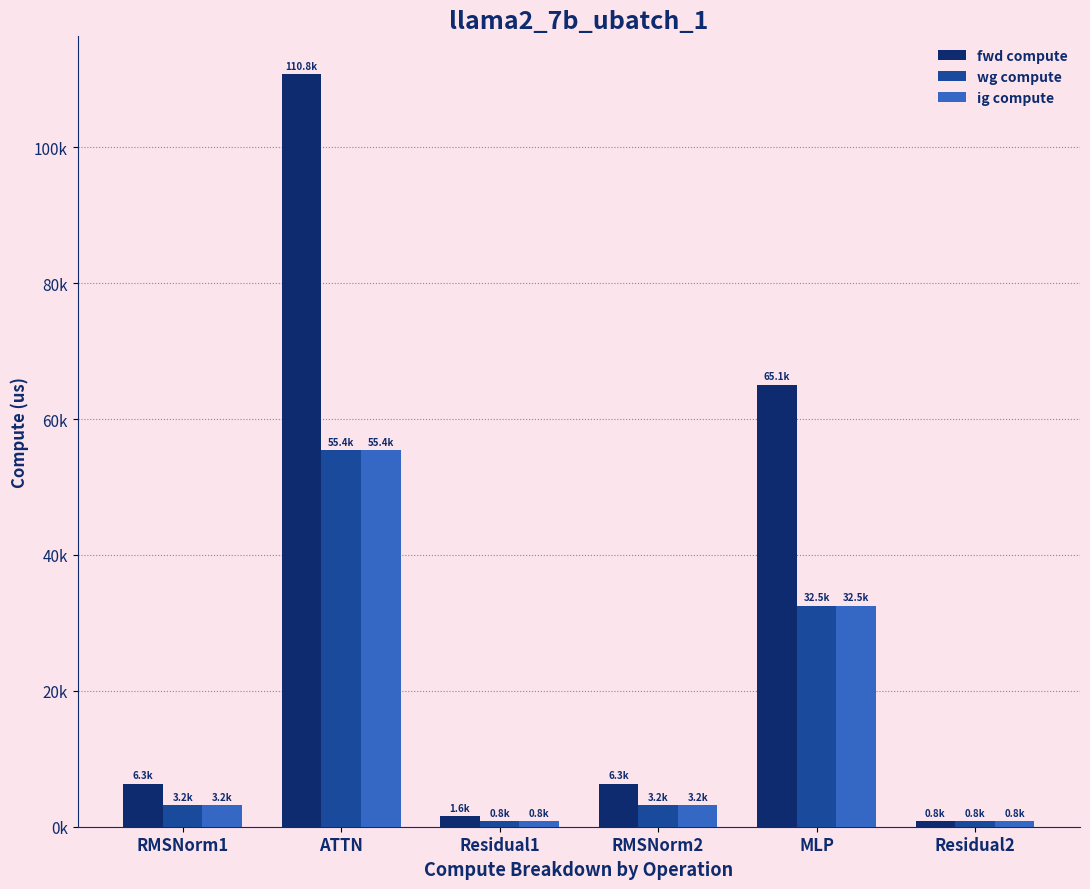

Does the chart contain any negative values?

No